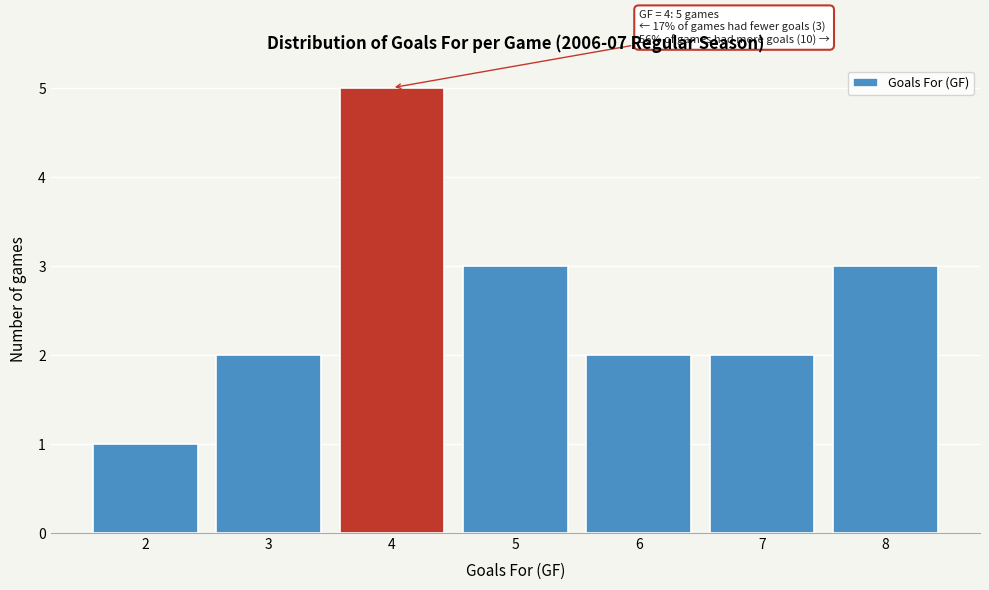

Over which range of the x-axis is the bar tallest?

3.5 to 4.5